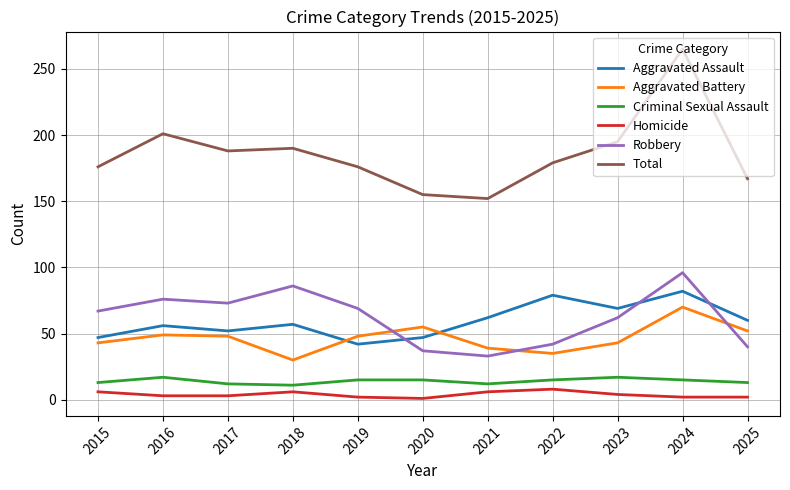

How many values in the Total series are below 179?

5